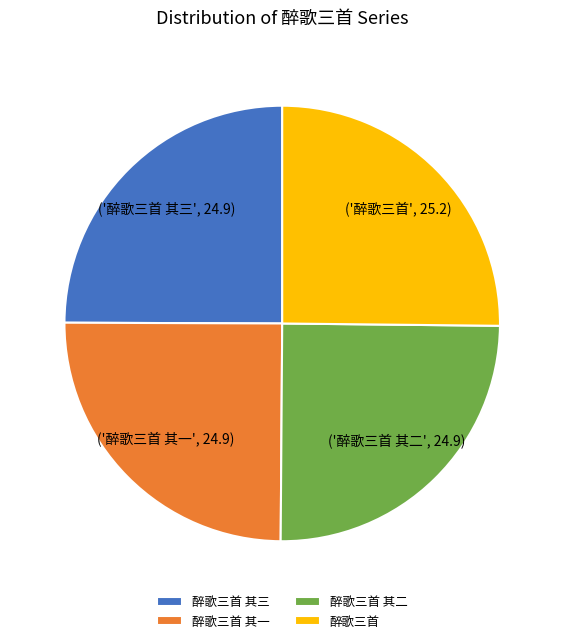

Is 醉歌三首 其一 the majority of the pie?

No